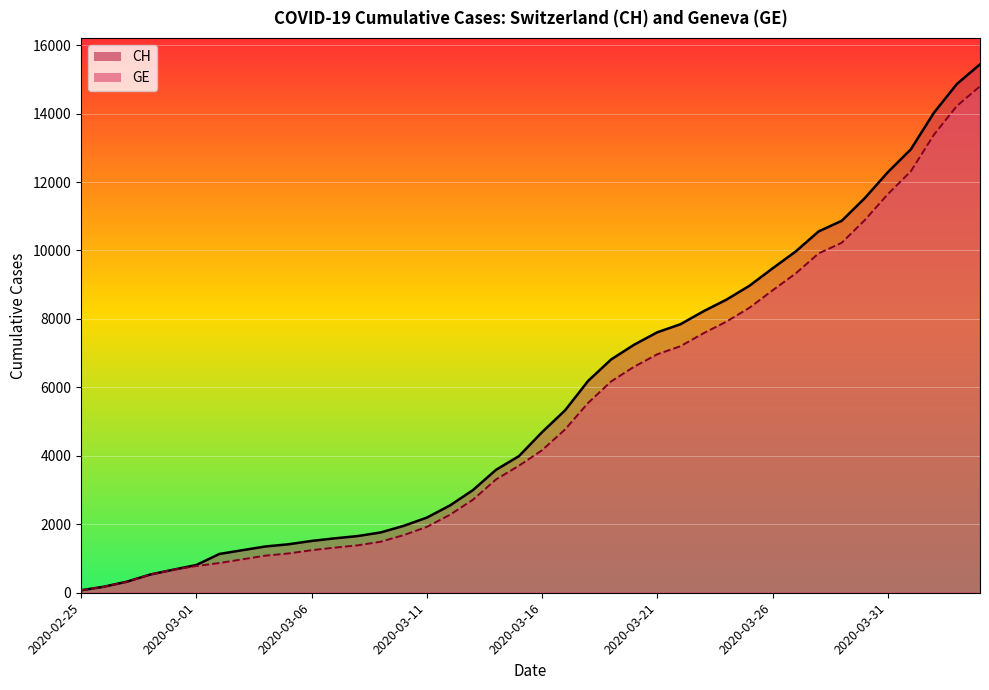

At which label does CH reach its peak?

2020-04-04